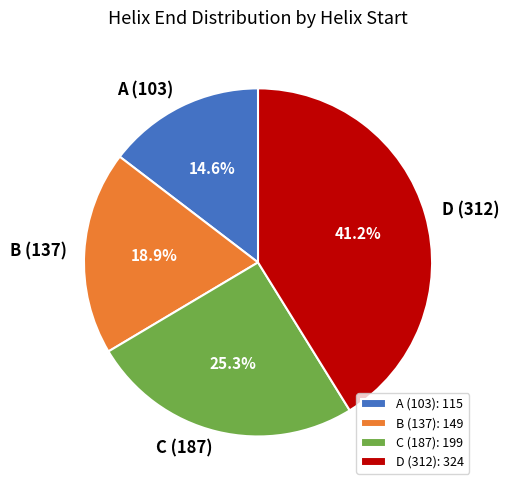

Between A (103) and D (312), which is larger?

D (312)